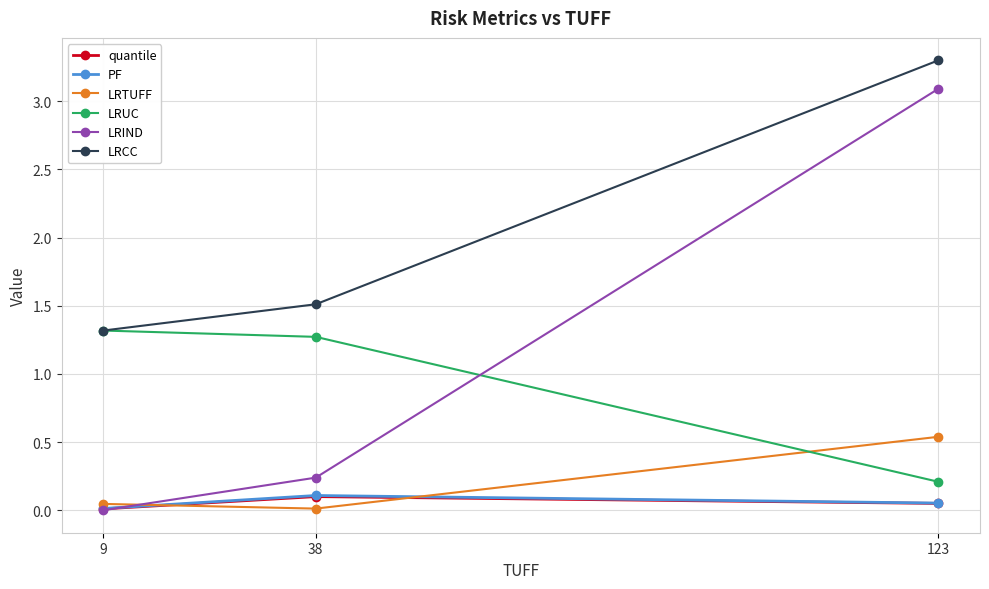

What is the highest value of the LRUC series?

1.3